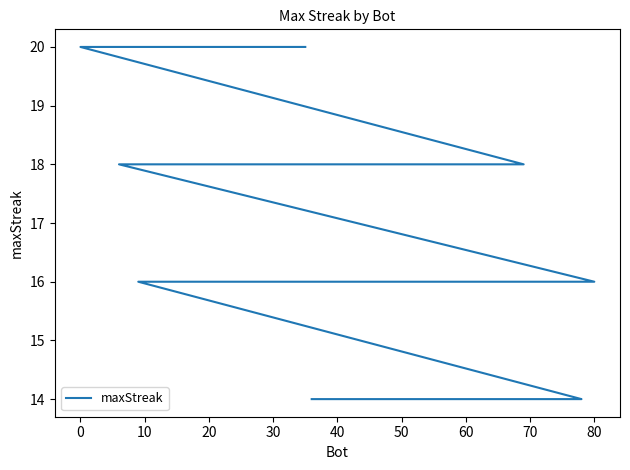

What is the minimum value shown in the chart?

14